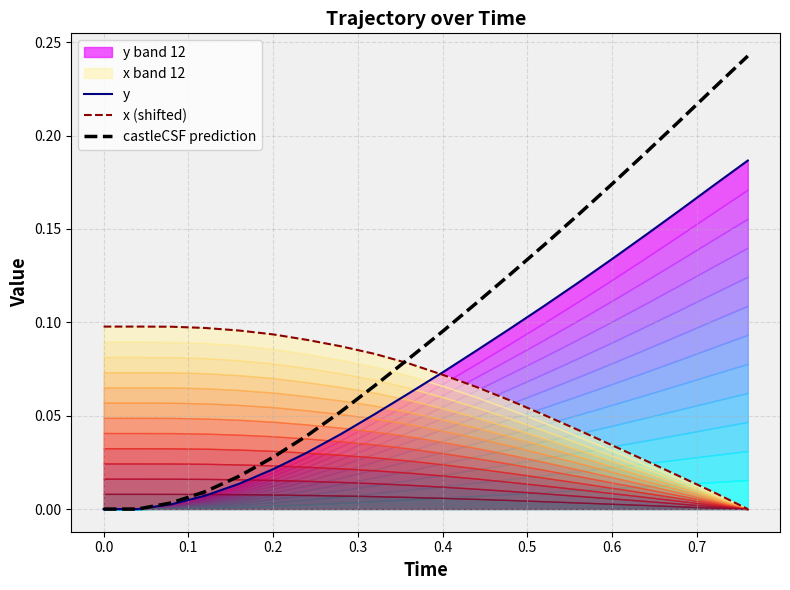

How many times do x (shifted) and castleCSF prediction cross each other?

1